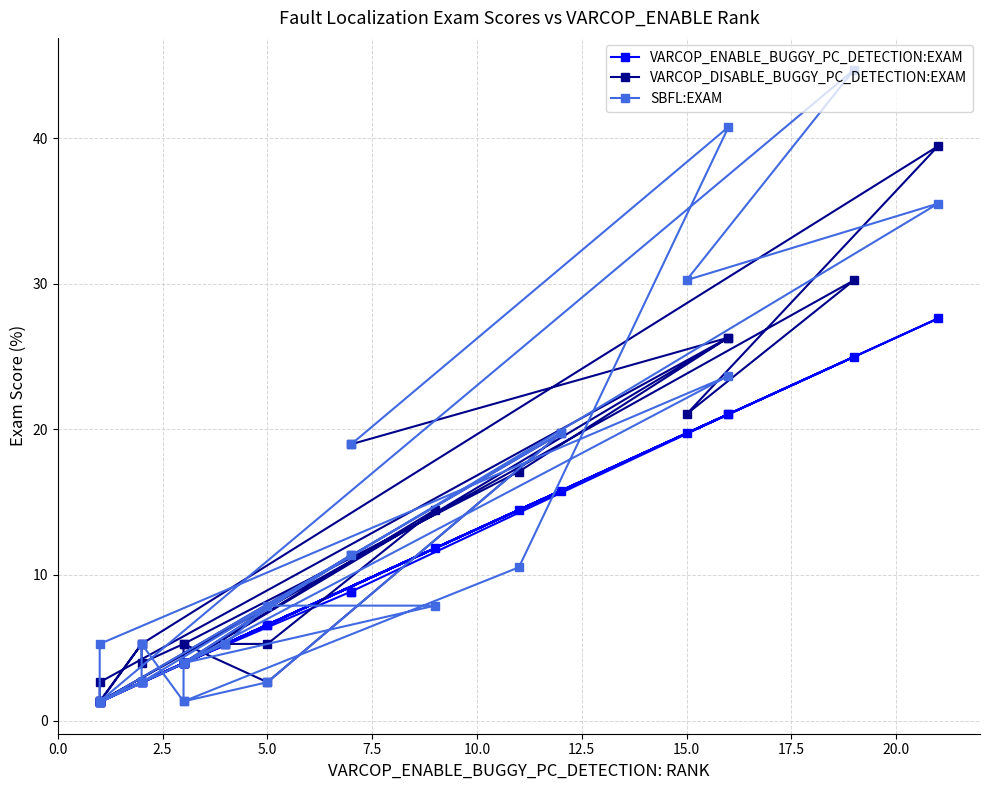

List the series in order of their peak value, highest first.

SBFL:EXAM, VARCOP_DISABLE_BUGGY_PC_DETECTION:EXAM, VARCOP_ENABLE_BUGGY_PC_DETECTION:EXAM